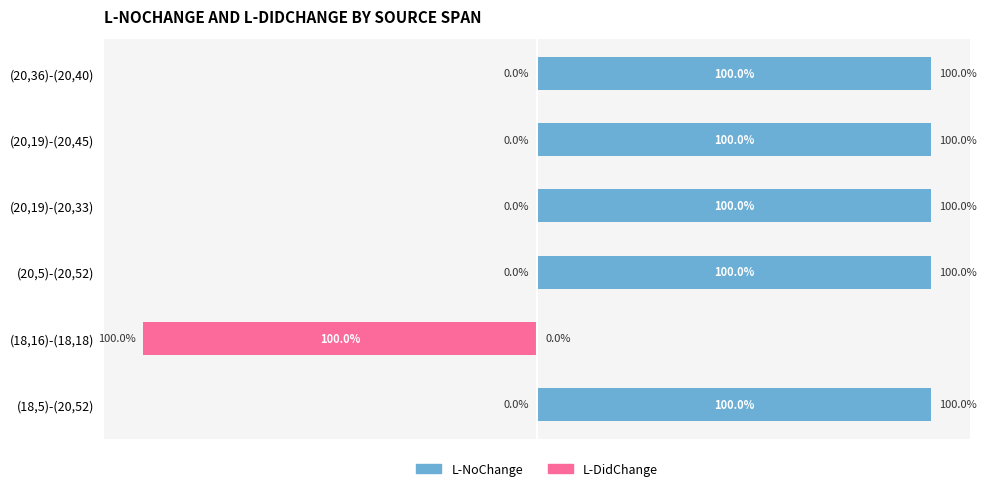

What is the difference between the maximum and minimum values in the L-DidChange series?

100